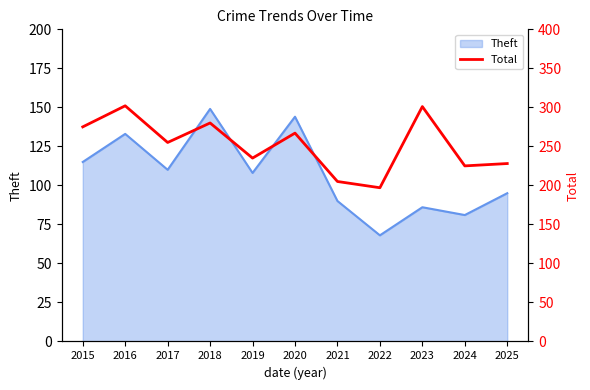

What is the sum of all values?

2770